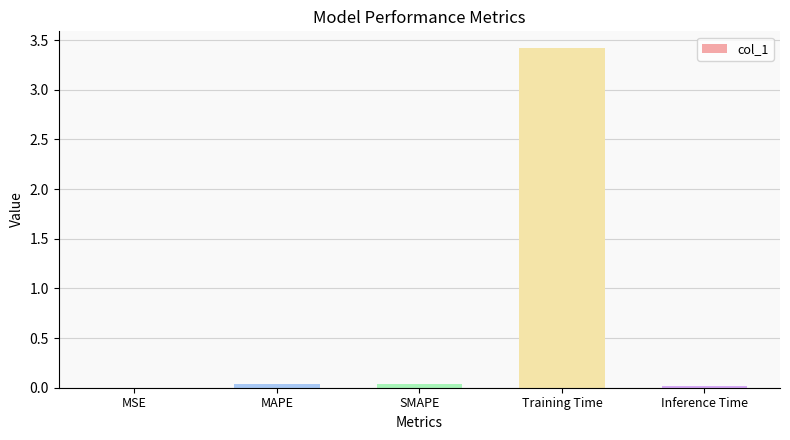

The value at Training Time is 3.4. True or false?

True